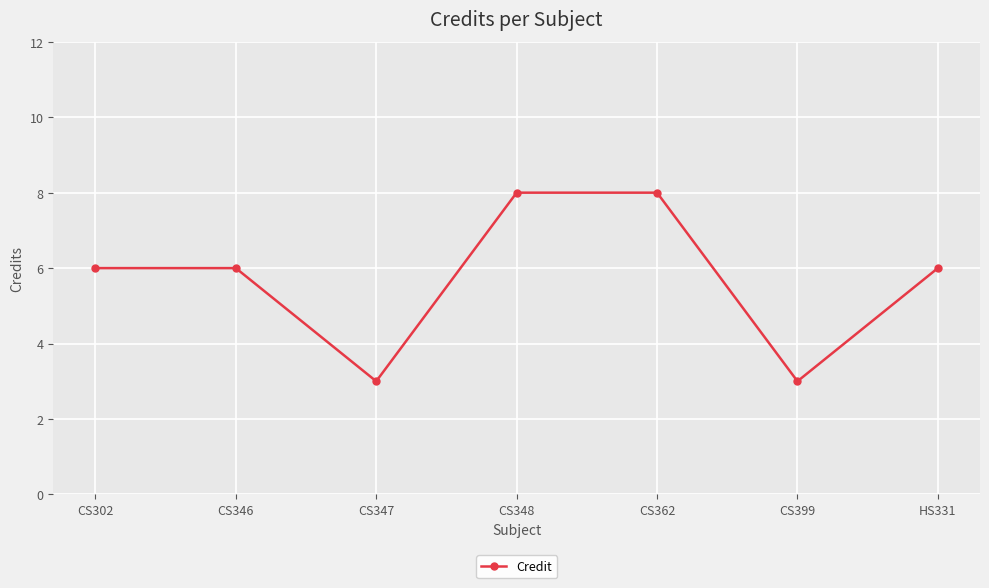

Reading left to right, extract all data points from this chart.

6	6	3	8	8	3	6